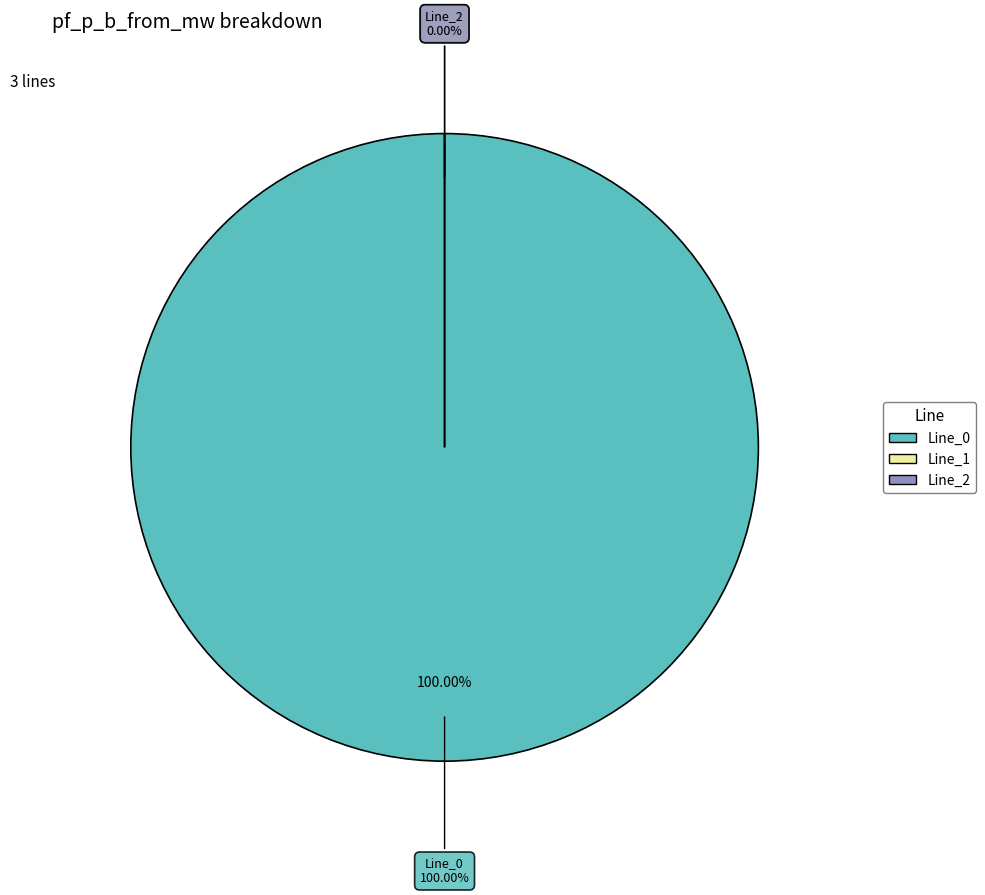

Count the number of slices in the pie.

3